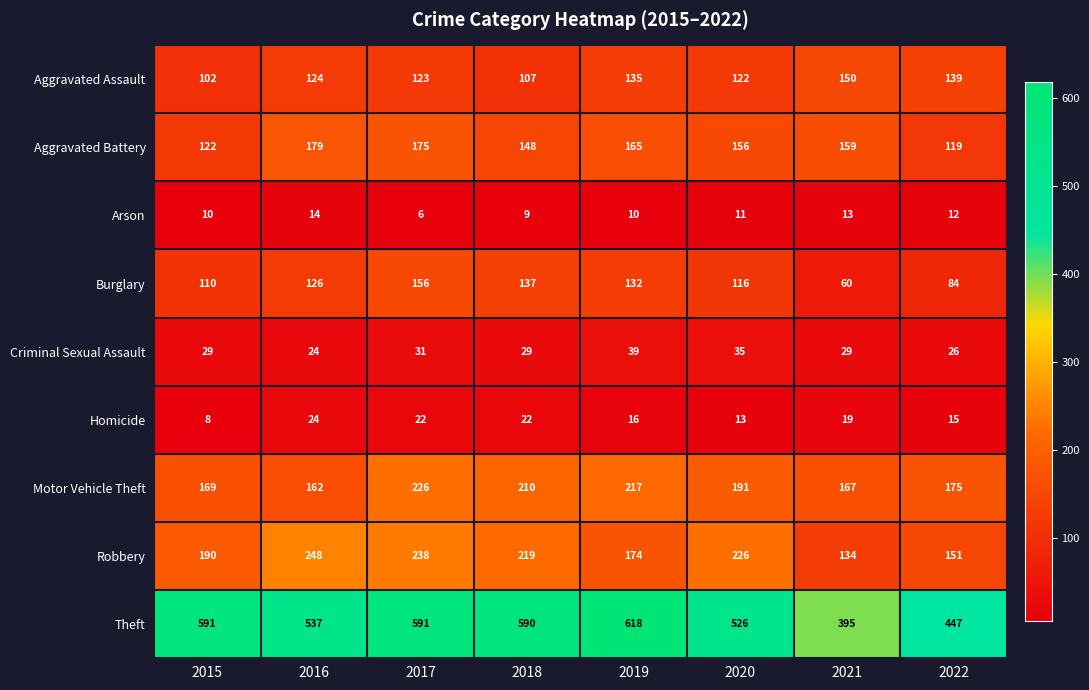

Rank the categories by Robbery value from highest to lowest.

2016, 2017, 2020, 2018, 2015, 2019, 2022, 2021